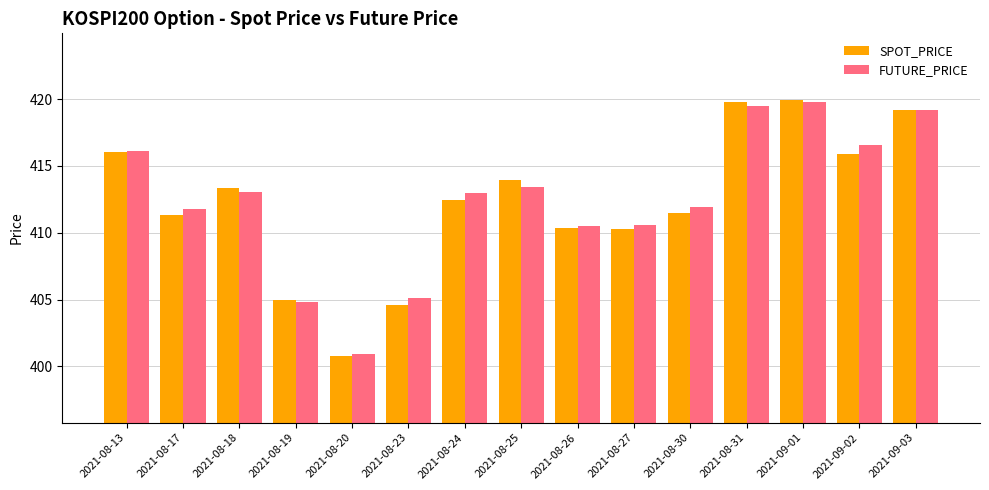

What is the sum of the FUTURE_PRICE values at 2021-09-02 and 2021-08-20?

817.5